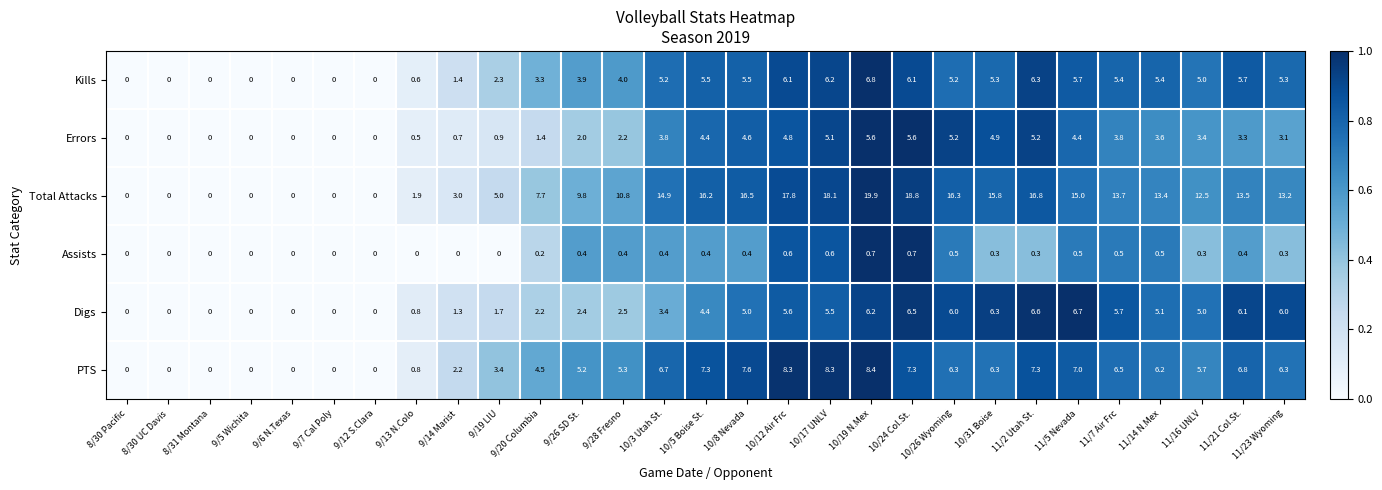

What is the difference between the PTS values at 10/5 Boise St. and 9/19 LIU?

3.9